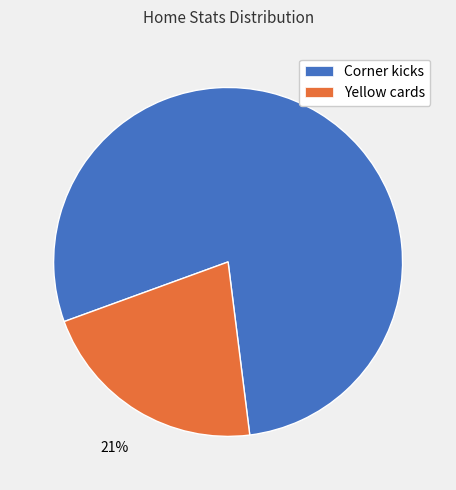

Rank the categories by value from highest to lowest.

Corner kicks, Yellow cards